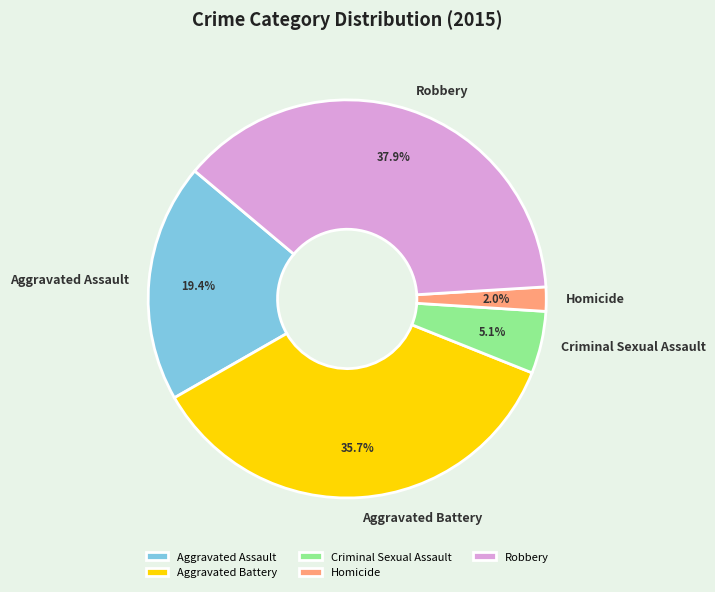

What is the smallest slice in the pie chart?

Homicide